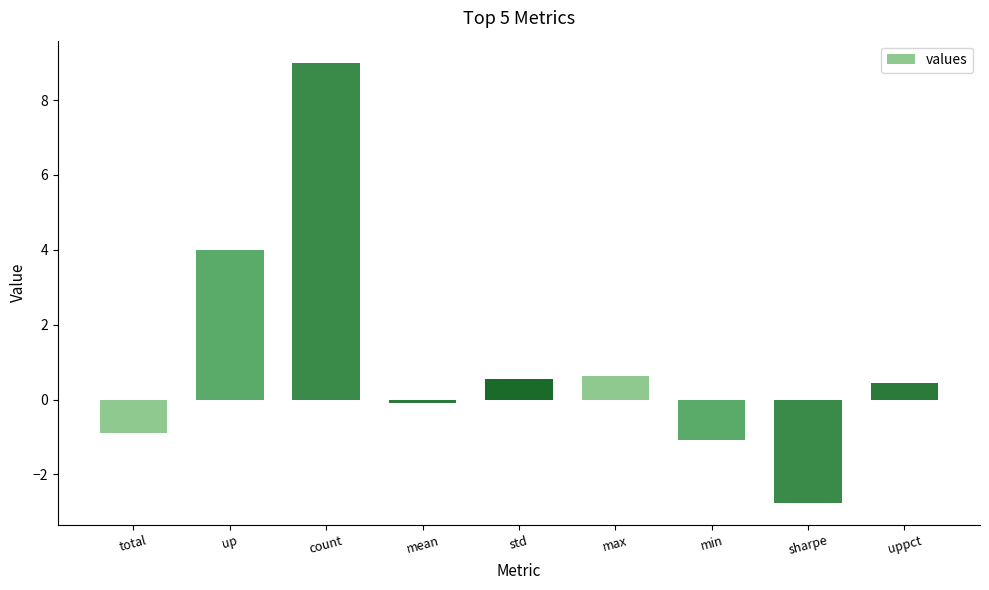

What is the average value?

1.1